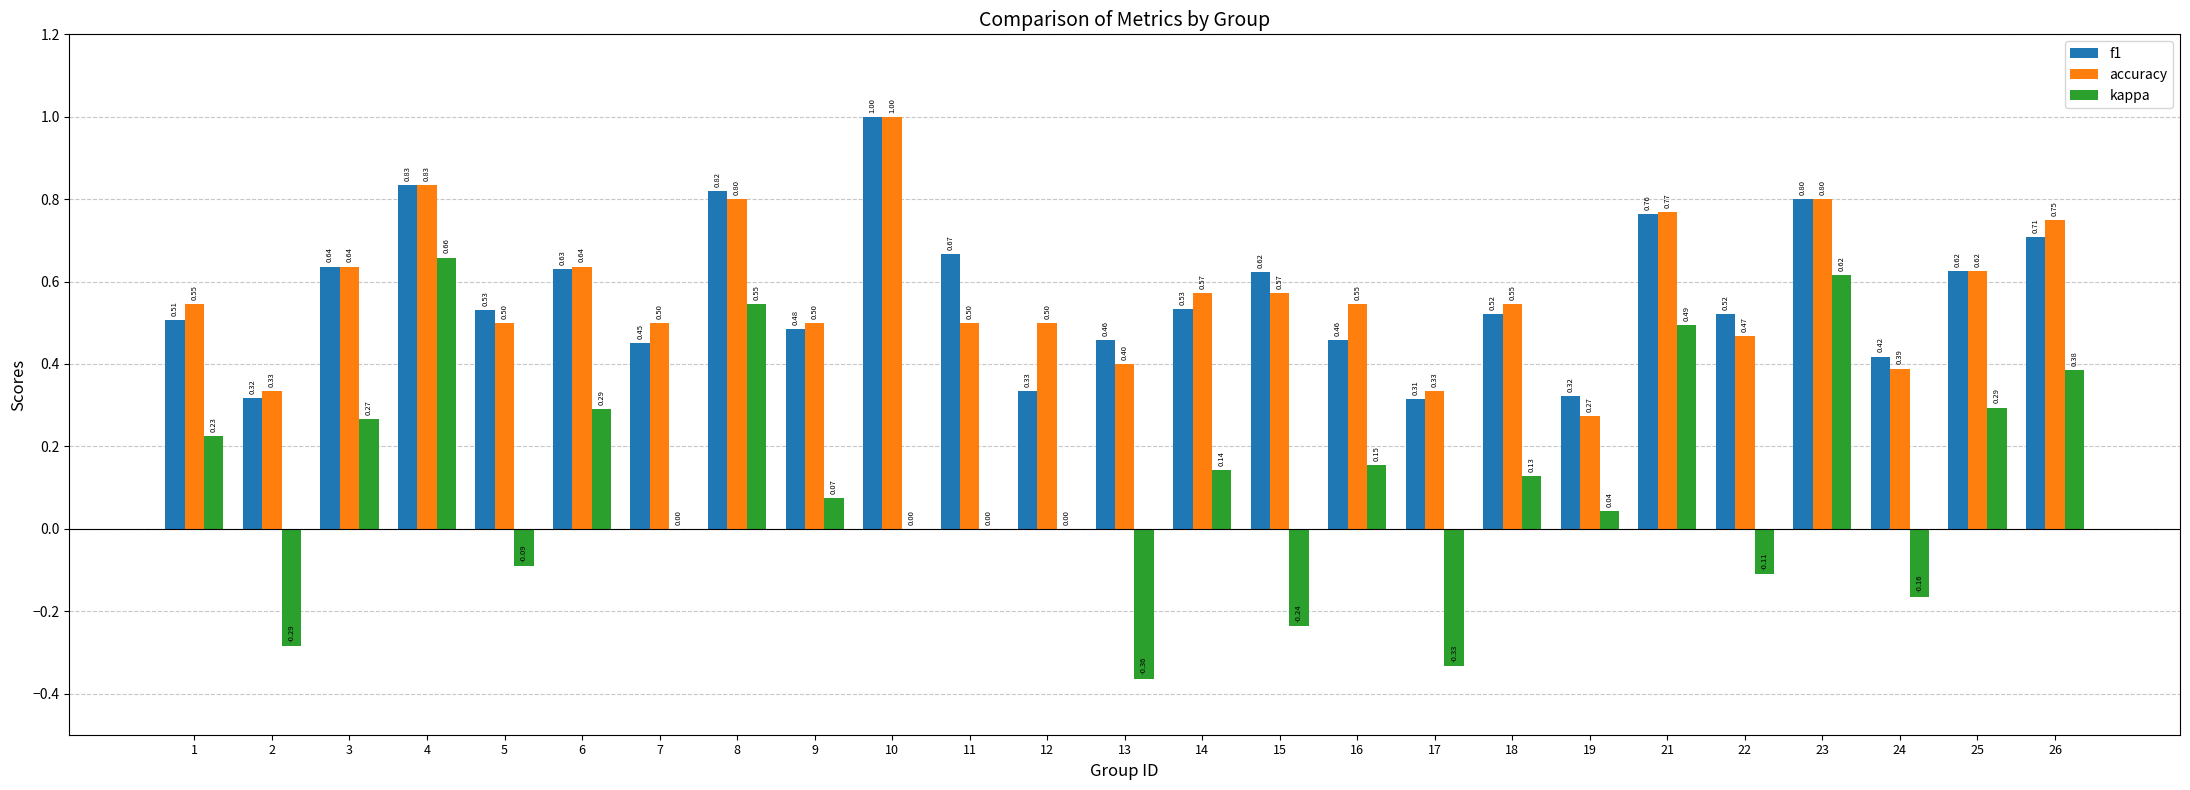

What is the sum of all accuracy values?

14.3